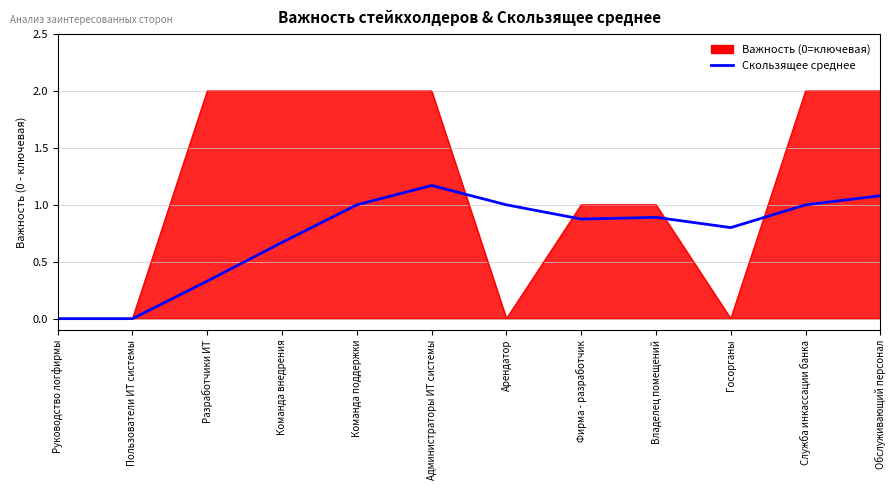

Which series has the largest range (max minus min)?

Важность (0=ключевая)